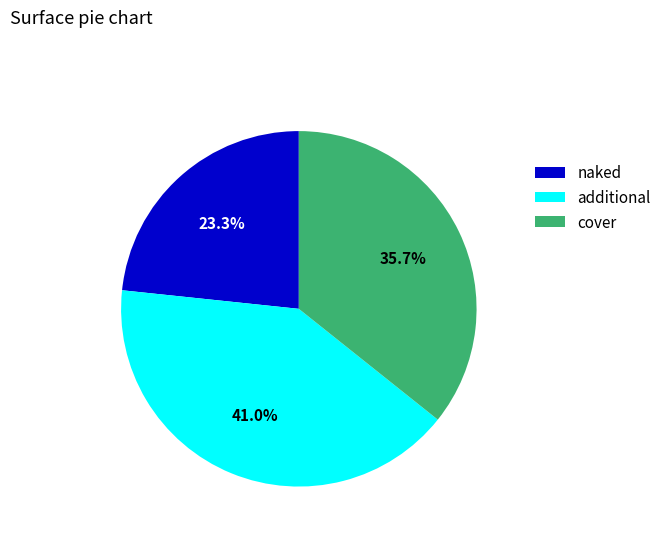

What portion of the pie excludes naked?

76.7%